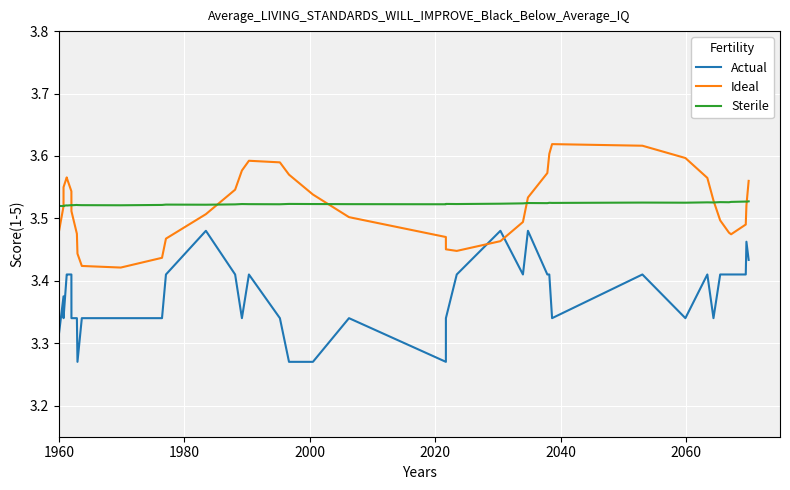

Which series has the widest spread of values?

Actual